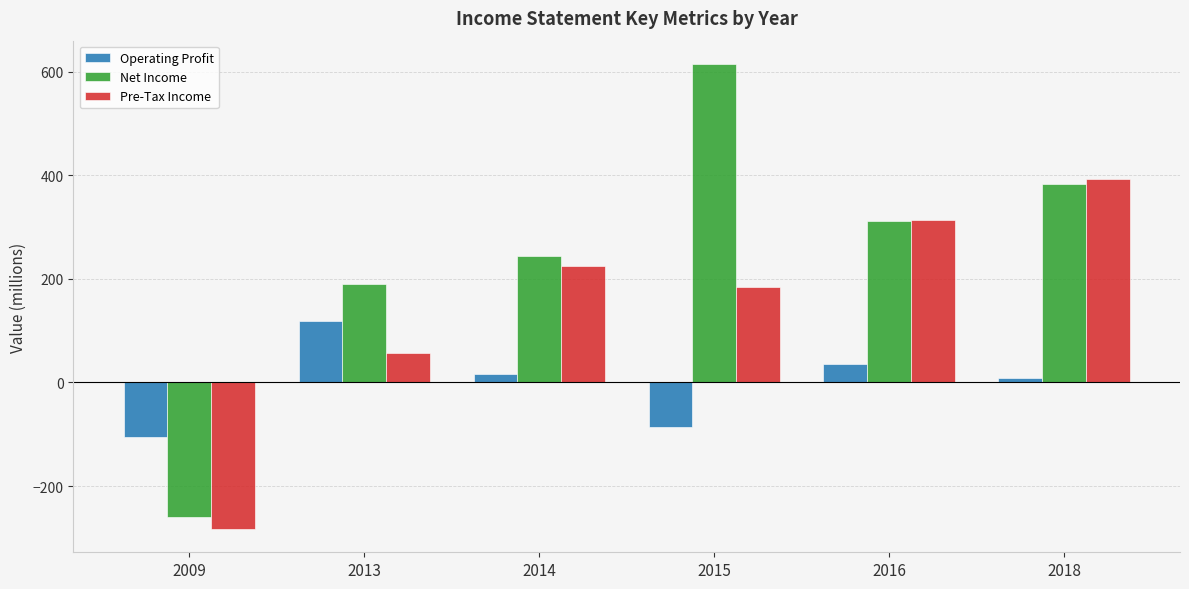

Reading left to right, transcribe all the data shown in this chart.

Operating Profit: 2009=-106	2013=119	2014=17	2015=-86	2016=36	2018=8
Net Income: 2009=-260	2013=191	2014=244	2015=615	2016=312	2018=384
Pre-Tax Income: 2009=-283	2013=56	2014=225	2015=185	2016=313	2018=392